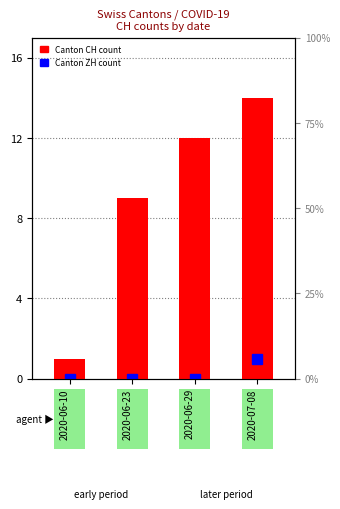

List the labels in order of value, smallest first.

2020-06-10, 2020-06-23, 2020-06-29, 2020-07-08